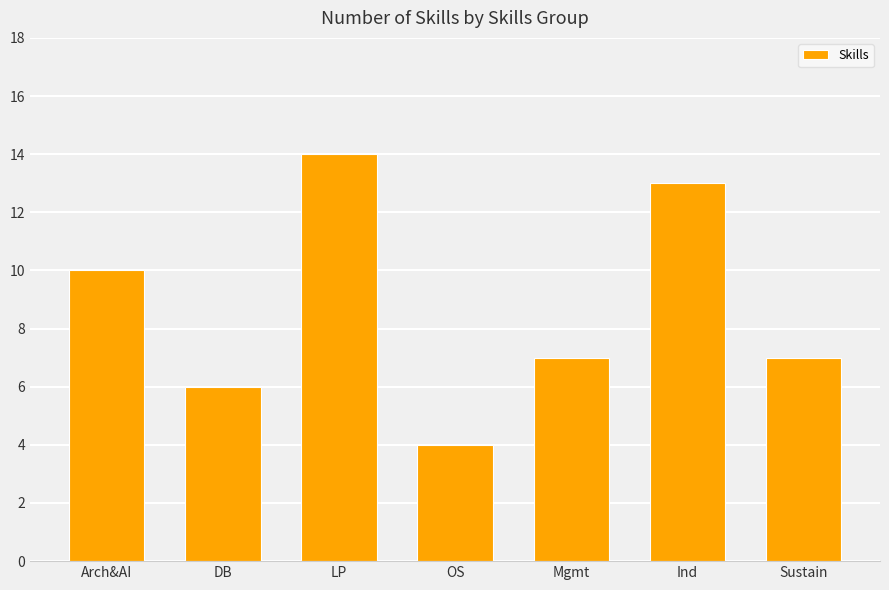

What is the label of the 5th bar from the right?

LP